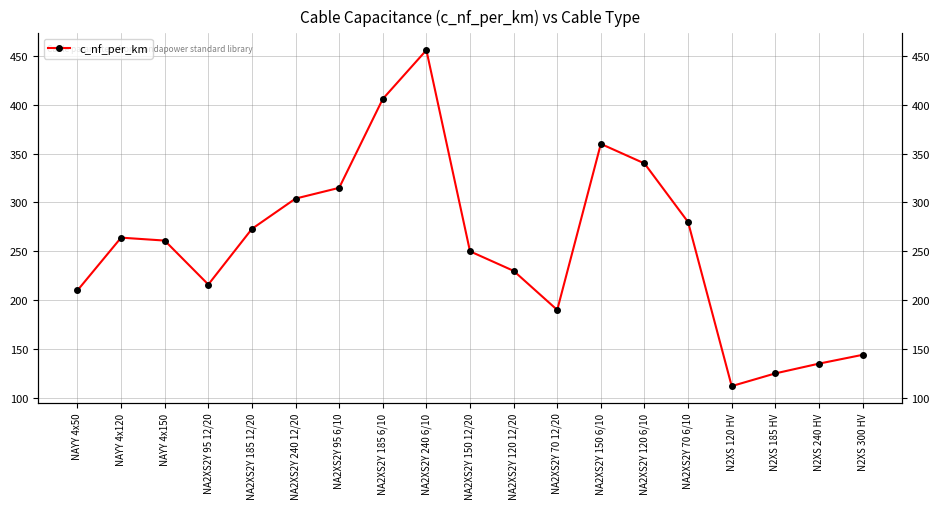

What is the value of the 8th point from the left?

406